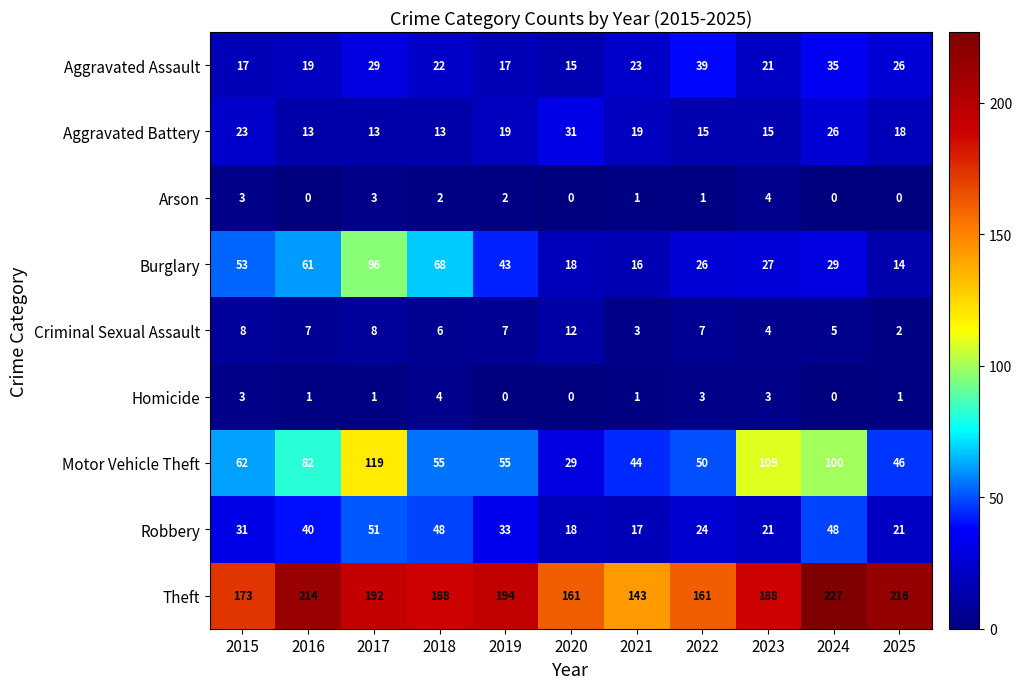

What is the maximum value shown in the chart?

227